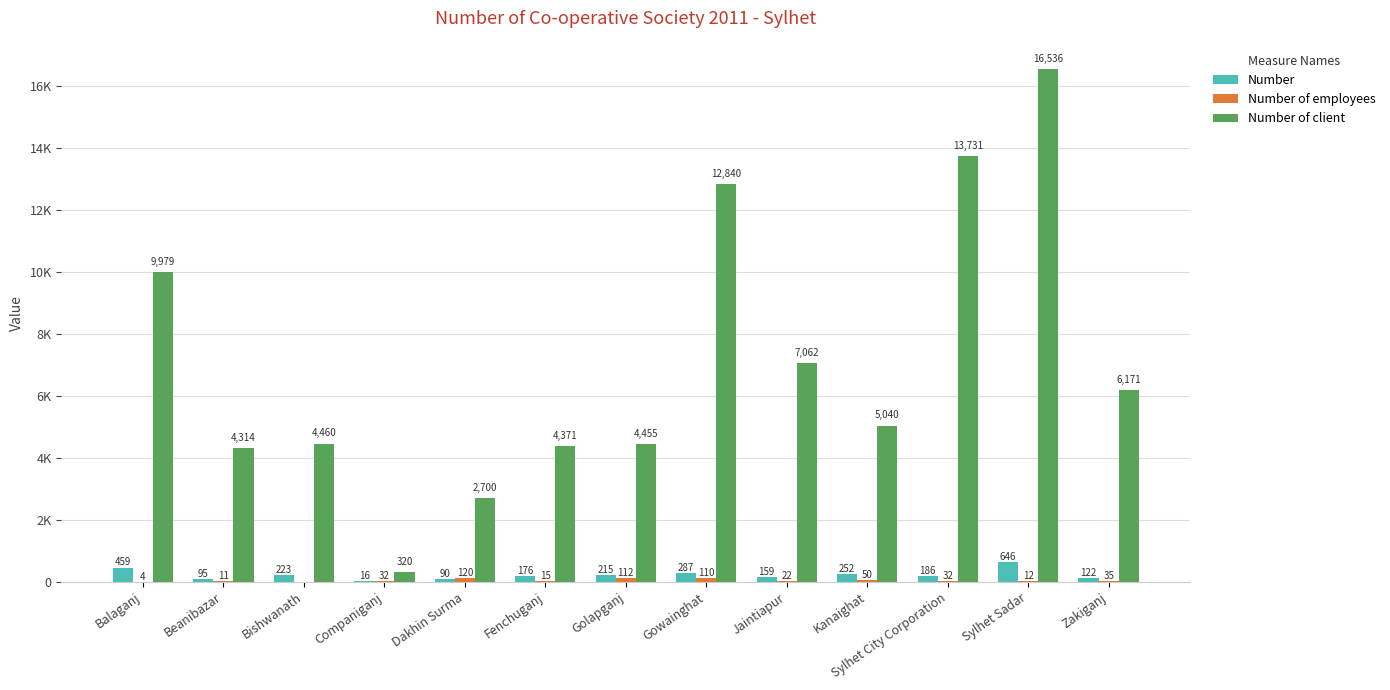

What is the approximate value of Number of employees at Golapganj?

112